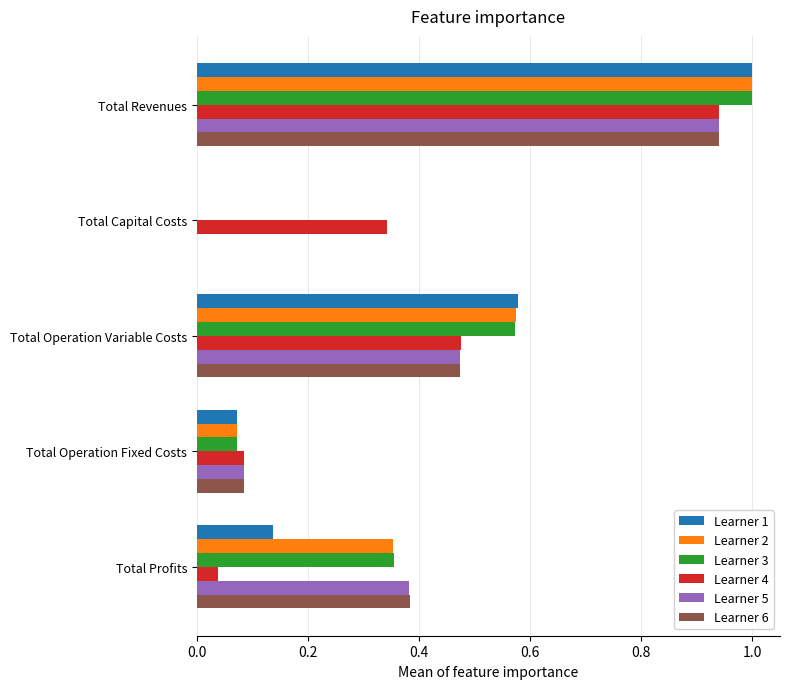

How many values in the Learner 2 series exceed 0?

4